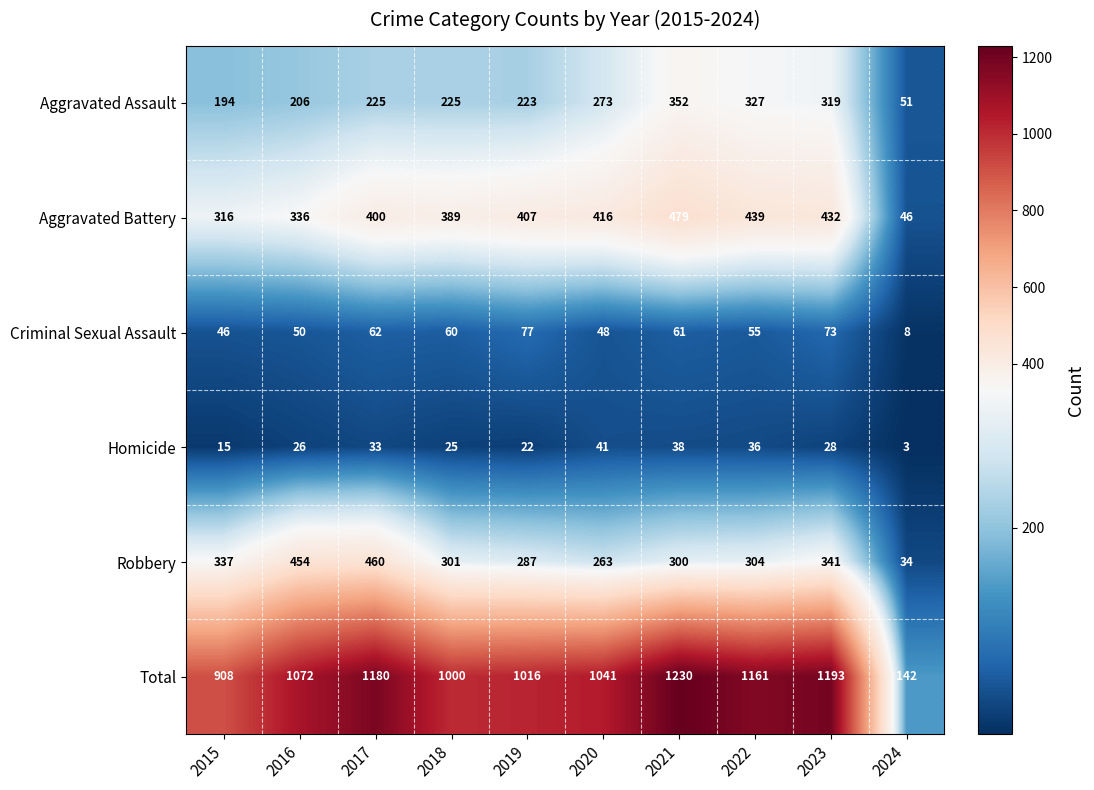

What is the maximum value shown in the chart?

1230